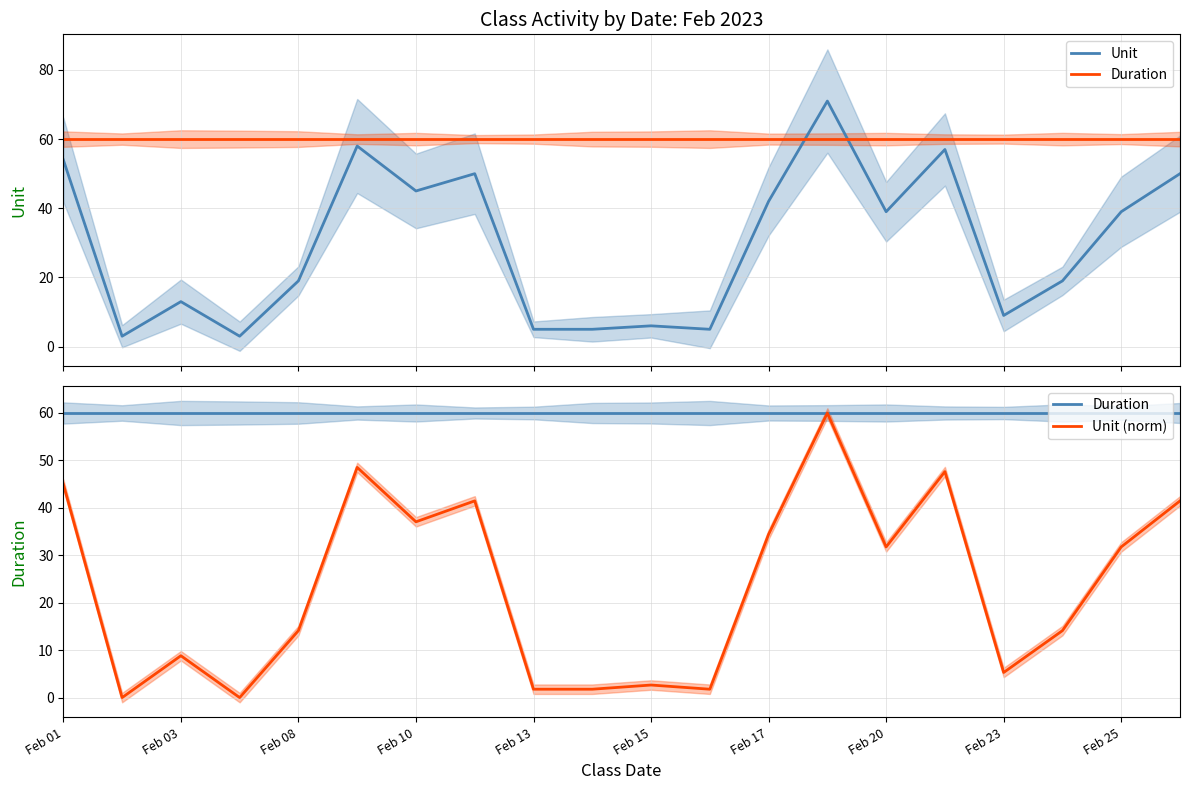

Is it true that Unit equals 5.0 at 11?

True